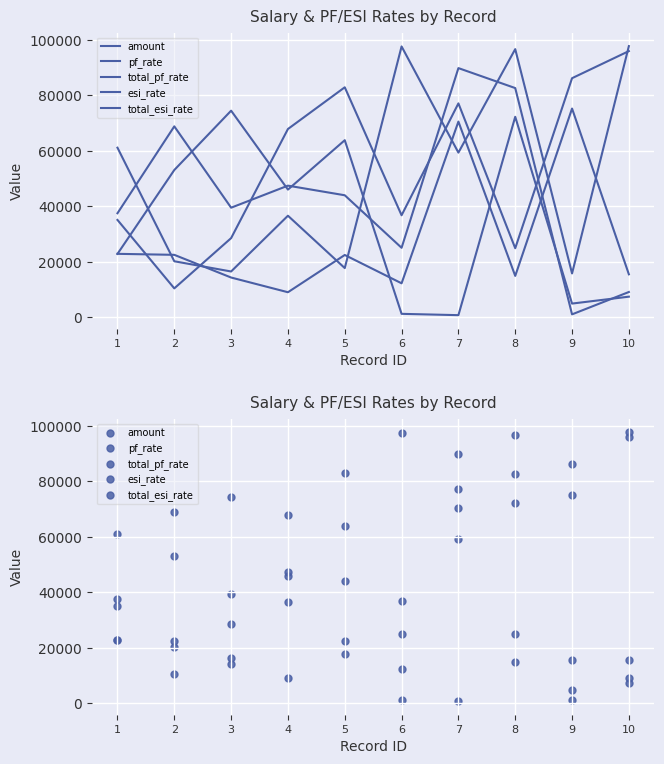

Which series contains the lowest Y value?

esi_rate